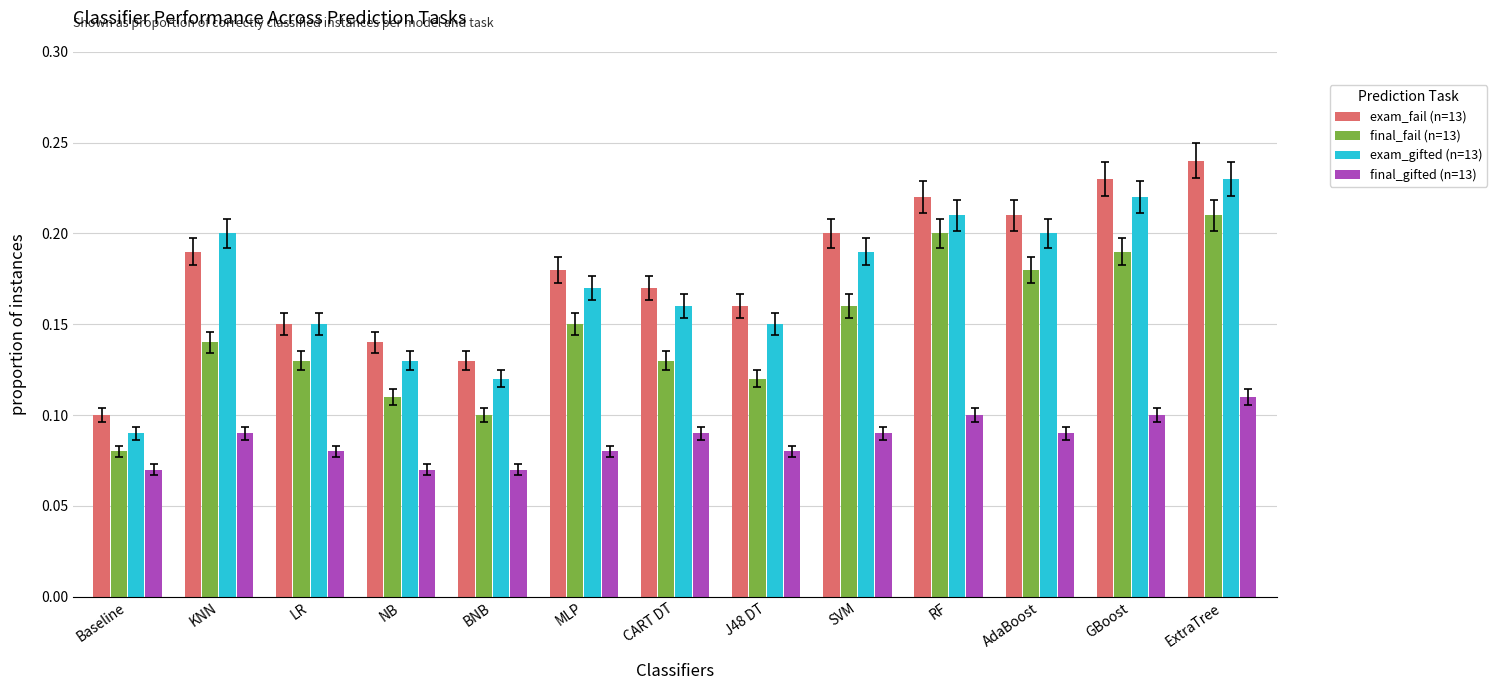

Between KNN and CART DT, which series saw the biggest shift?

exam_gifted (n=13)